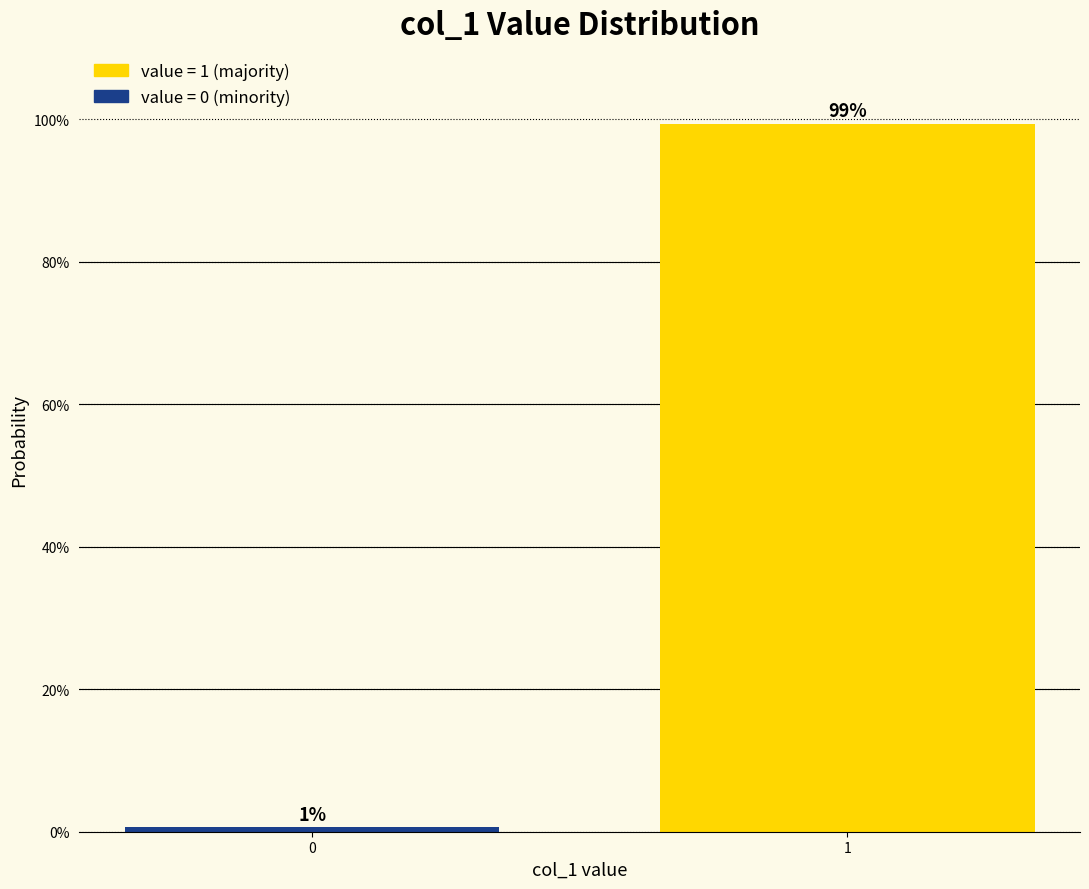

List the labels in order of value, largest first.

1, 0